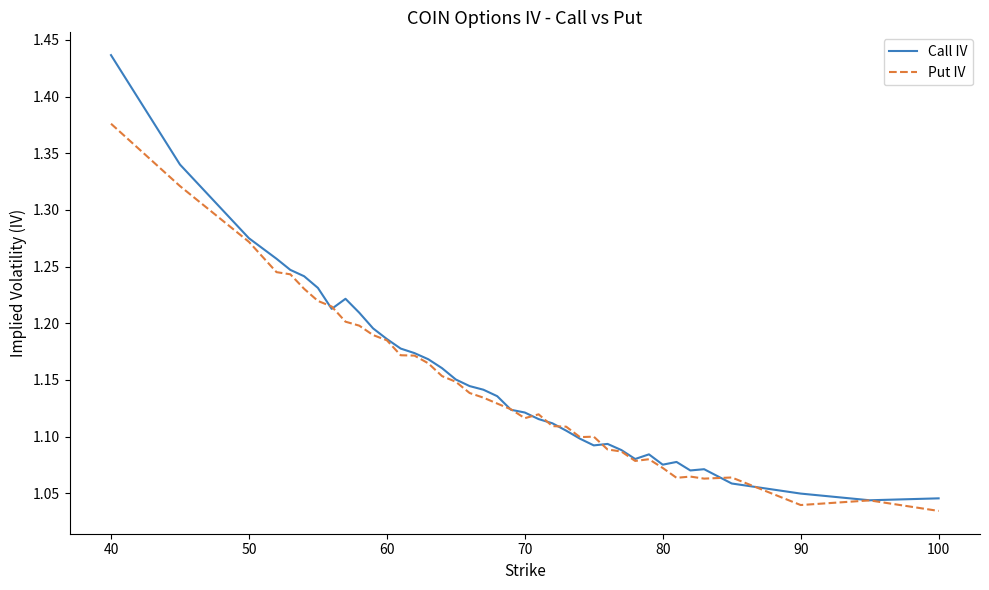

What is the difference between the maximum and minimum values in the Call IV series?

0.4